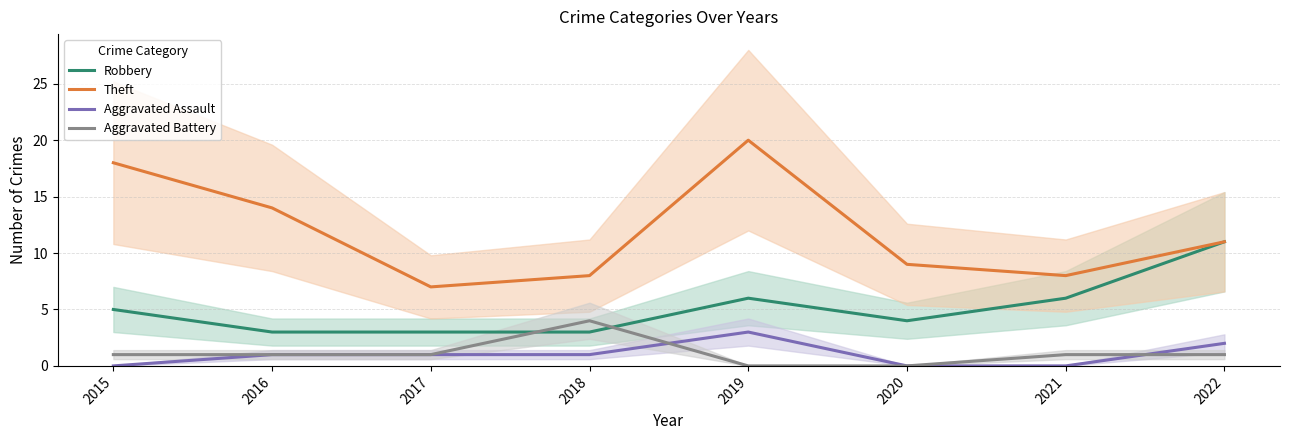

What are all the series names shown in the legend?

Robbery, Theft, Aggravated Assault, Aggravated Battery